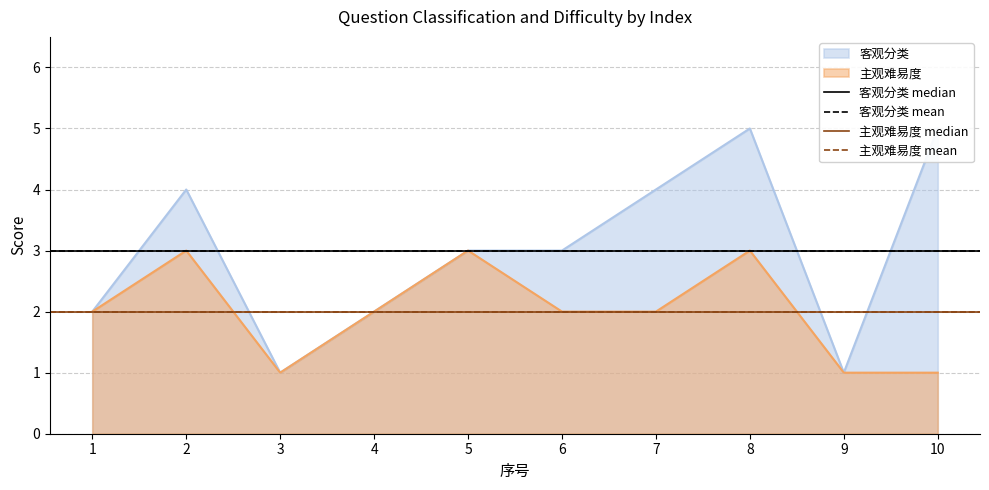

True or false: 主观难易度 has a value of 3 at 8.

True